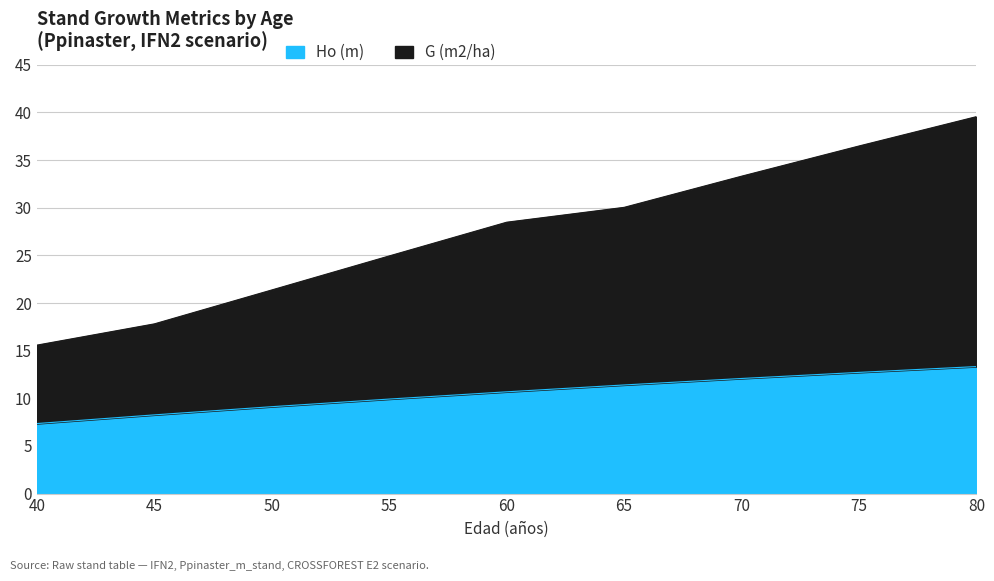

How many data points in G (m2/ha) are above 28?

5